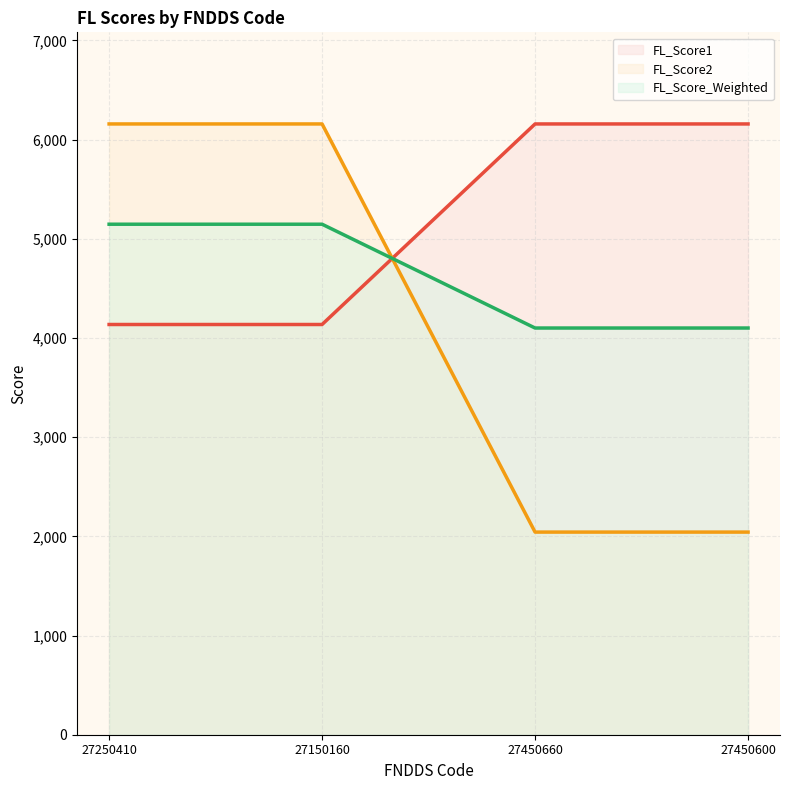

How many lines are shown in the chart?

3